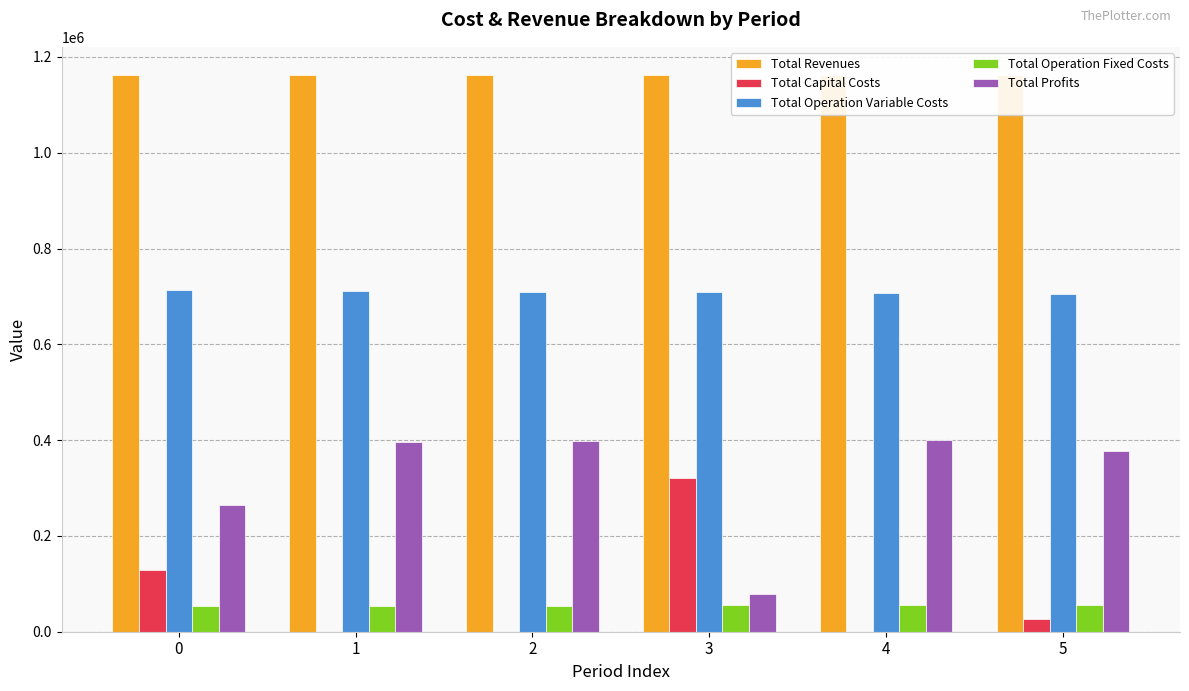

Between 0 and 5, which is larger?

5